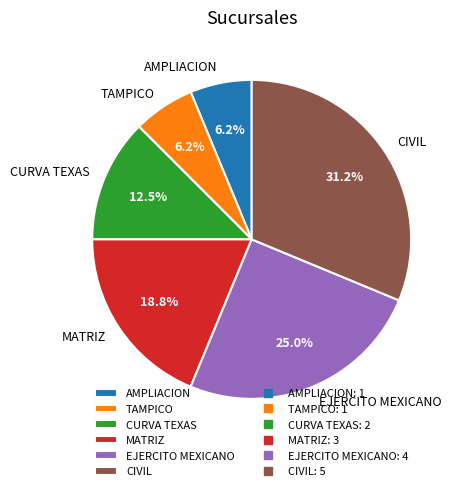

Which slice is the largest?

CIVIL